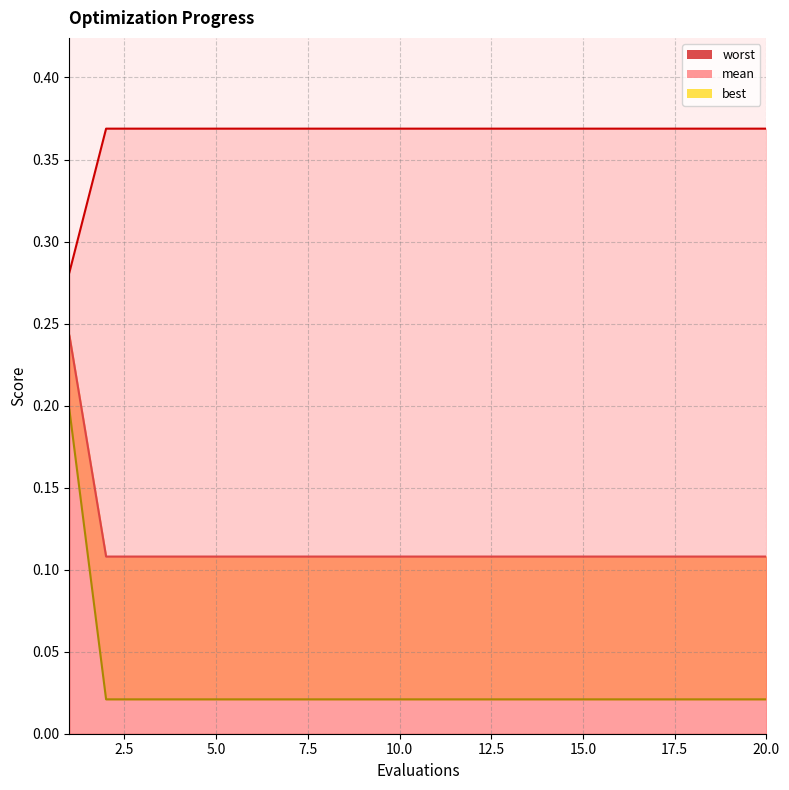

Where is best nearest to the value 0?

1